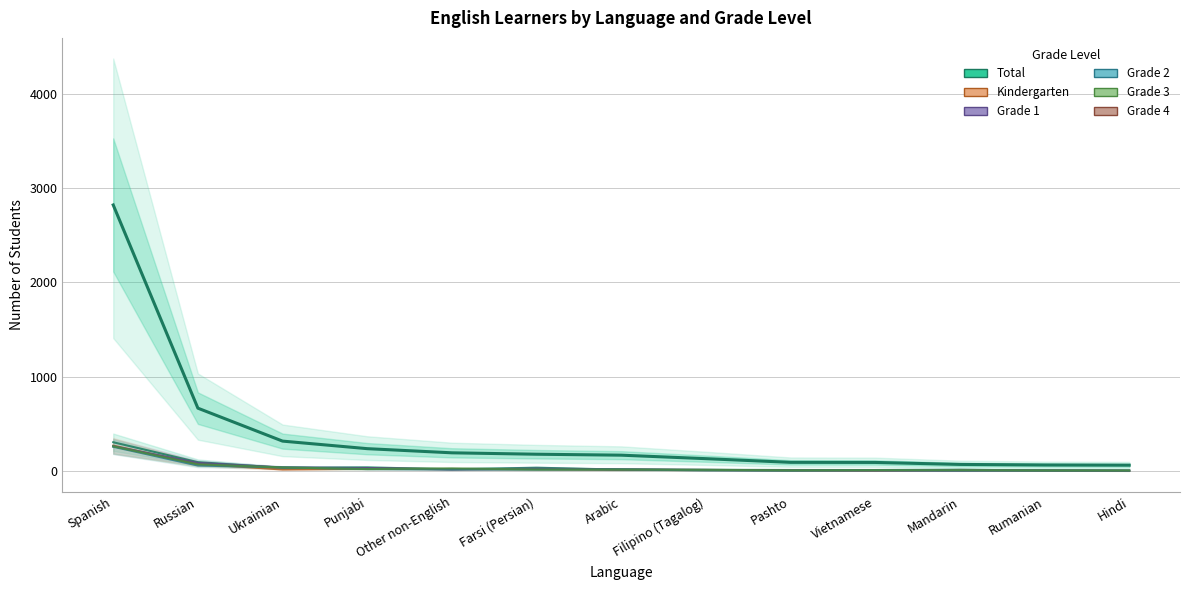

How many data points in Grade 4 are less than 18?

6